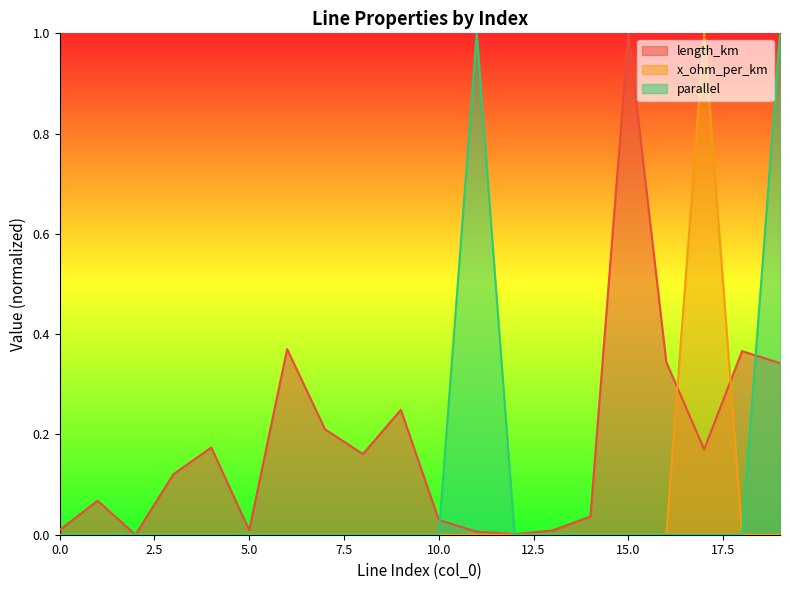

What is the sum of the parallel values at 19 and 9?

1.0